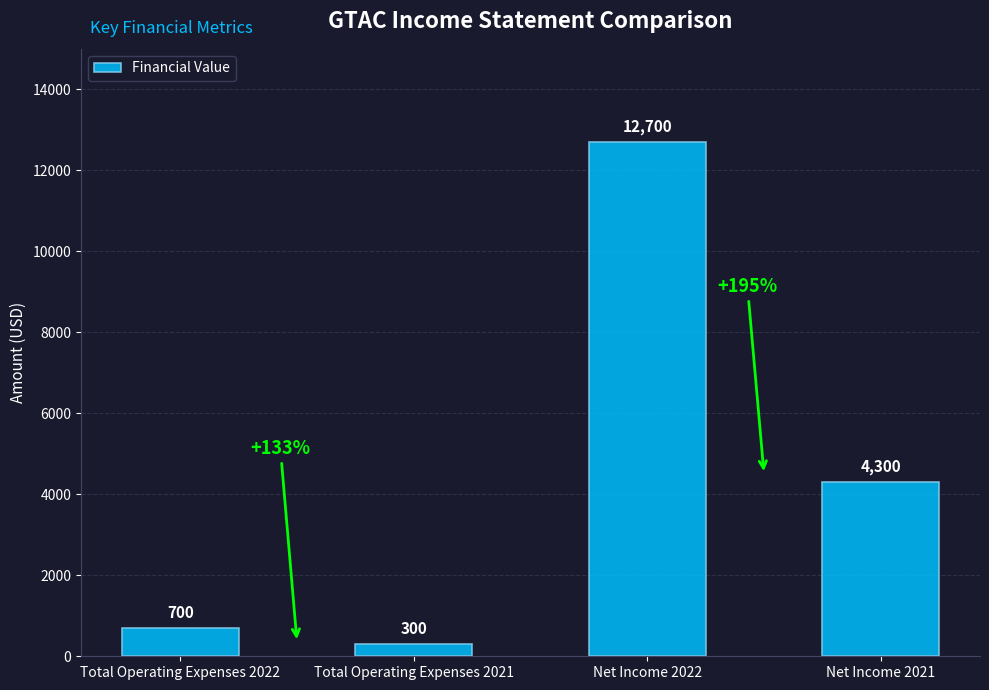

Rank the categories by value from lowest to highest.

Total Operating Expenses 2021, Total Operating Expenses 2022, Net Income 2021, Net Income 2022